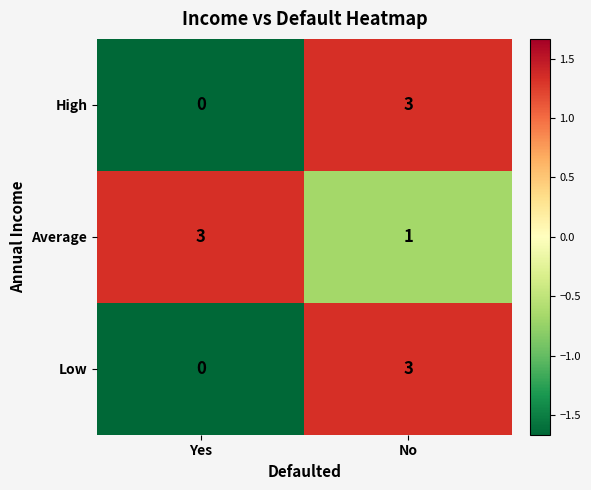

At how many categories does at least one series exceed 0?

2